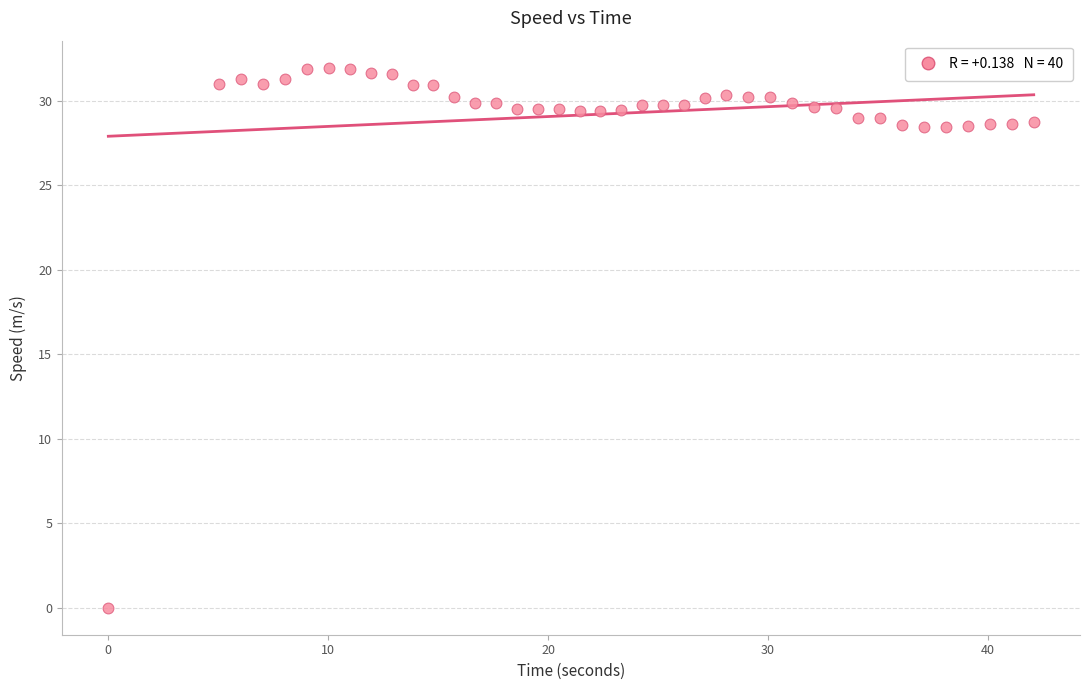

What is the range of Y values (max minus min)?

31.9